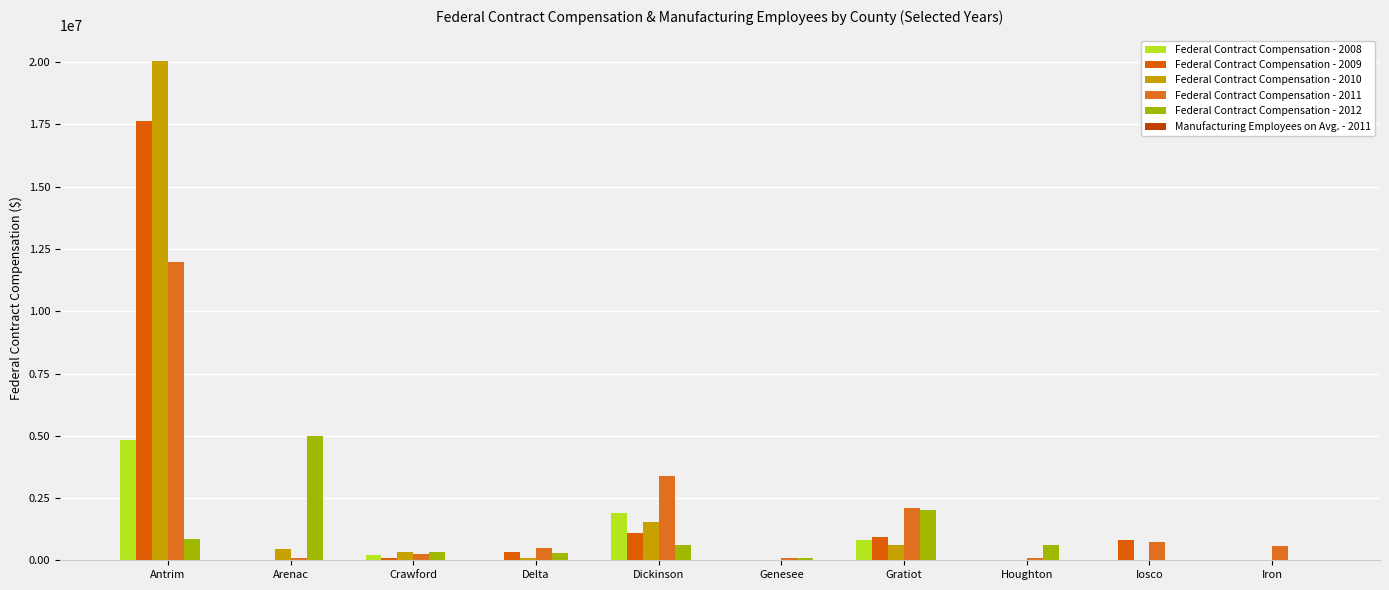

What is the maximum value shown in the chart?

20063646.6